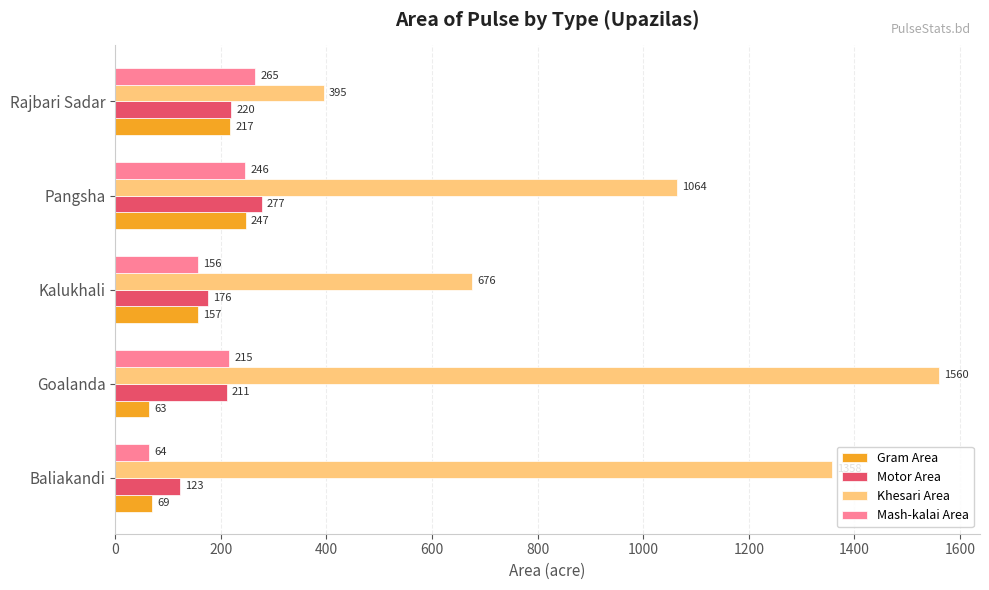

What is the difference between the second highest and minimum values in the Gram Area series?

154